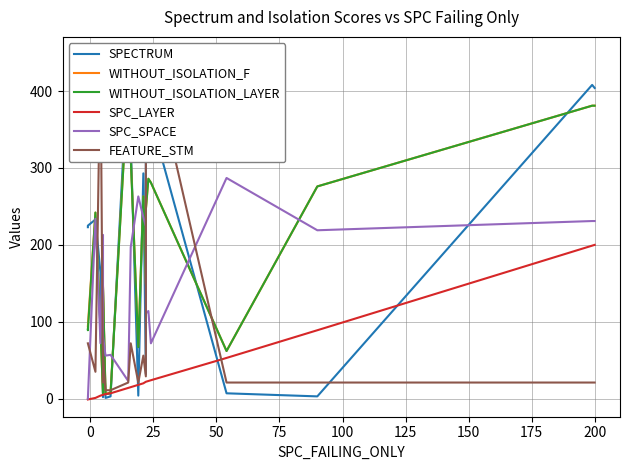

What is the difference between the SPC_SPACE values at 75 and 50?

141